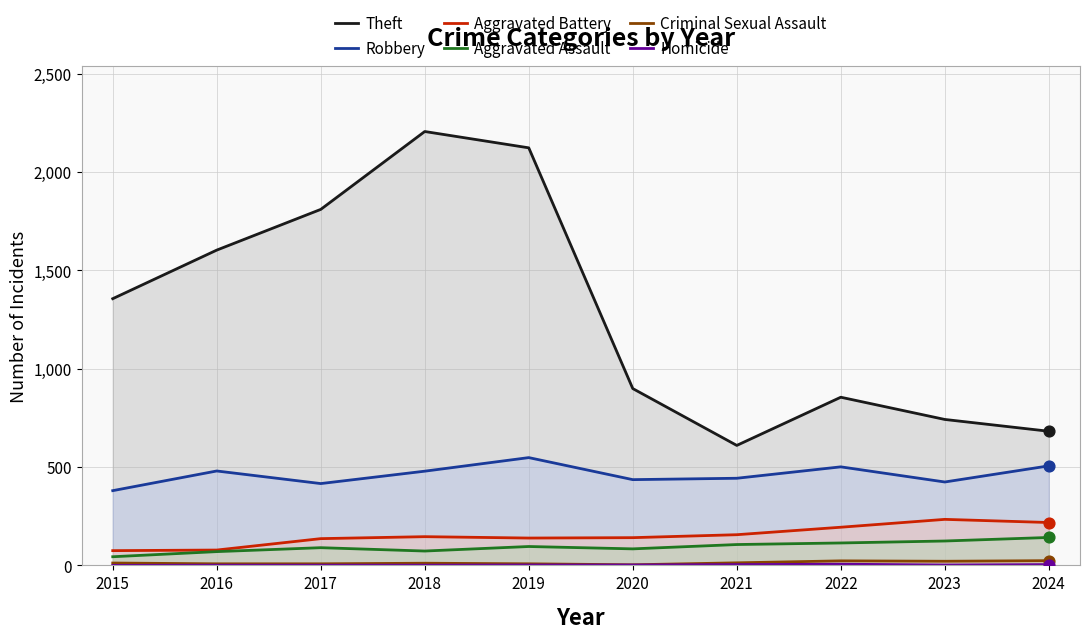

At which category is the sum across all series the highest?

2018